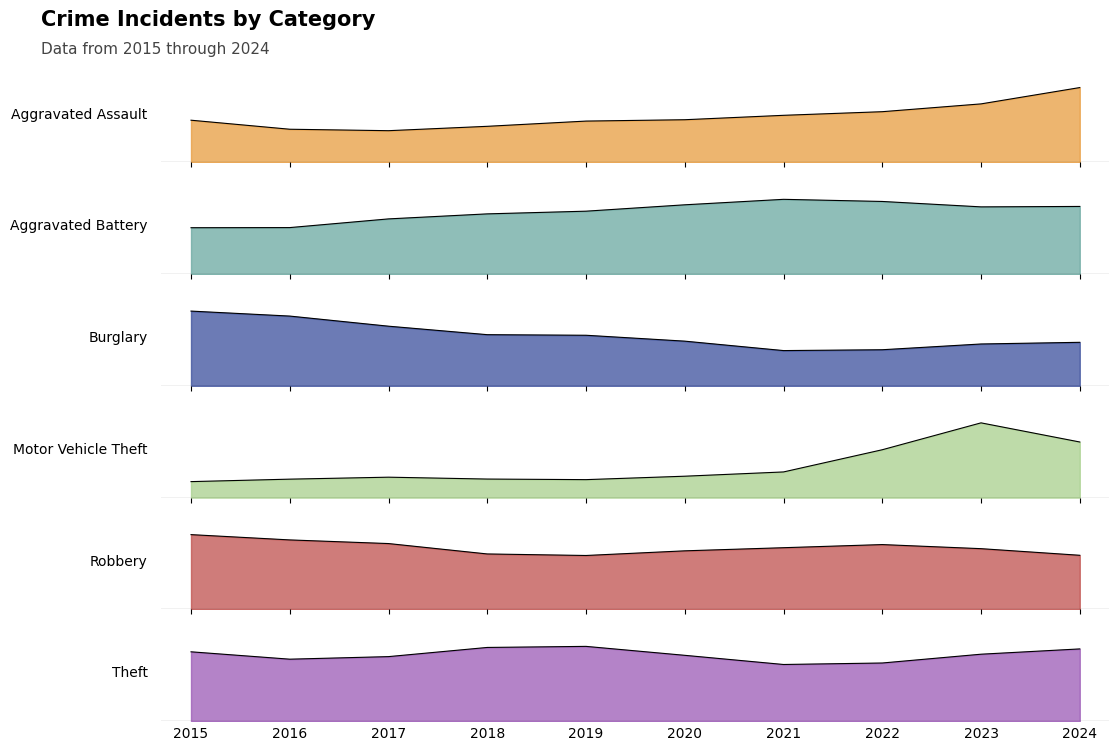

After their last crossing, which series has the higher values: Robbery or Aggravated Assault?

Aggravated Assault